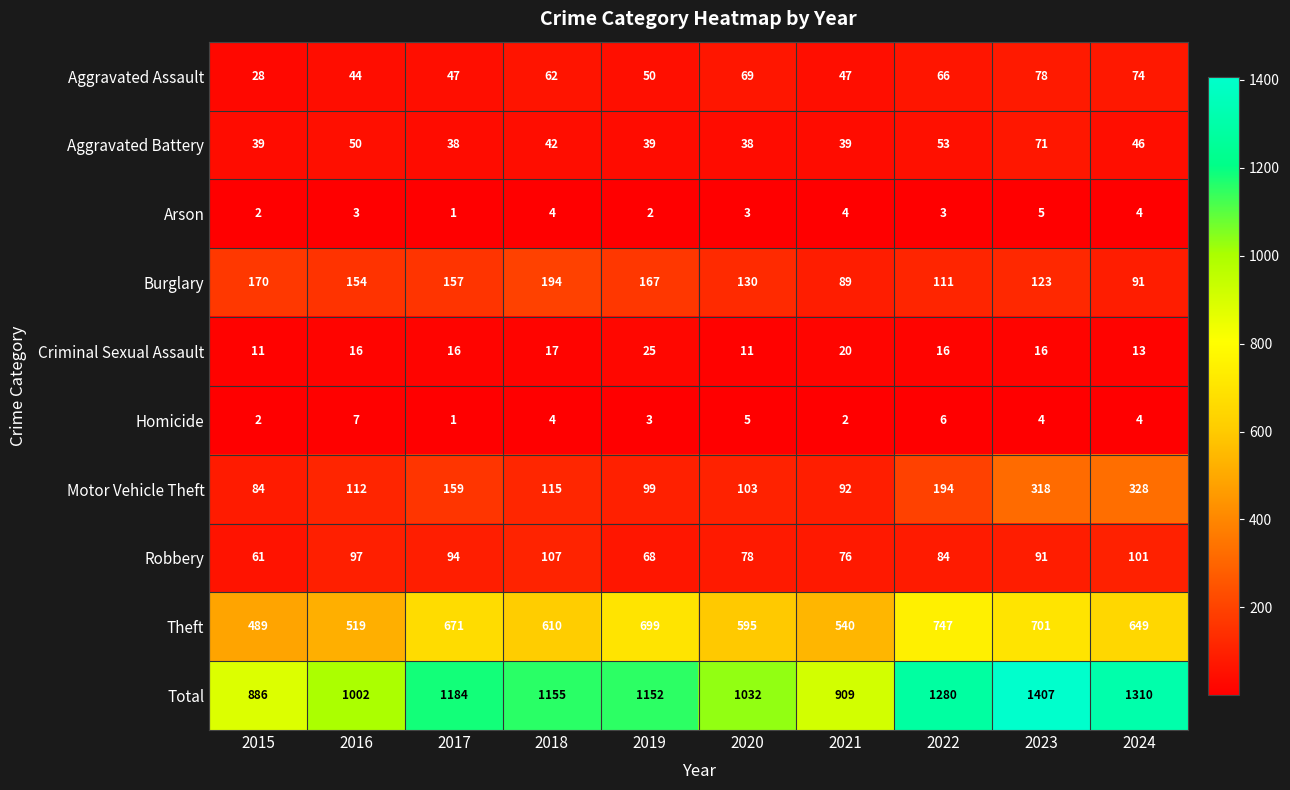

At which label does Robbery first exceed 91?

2016